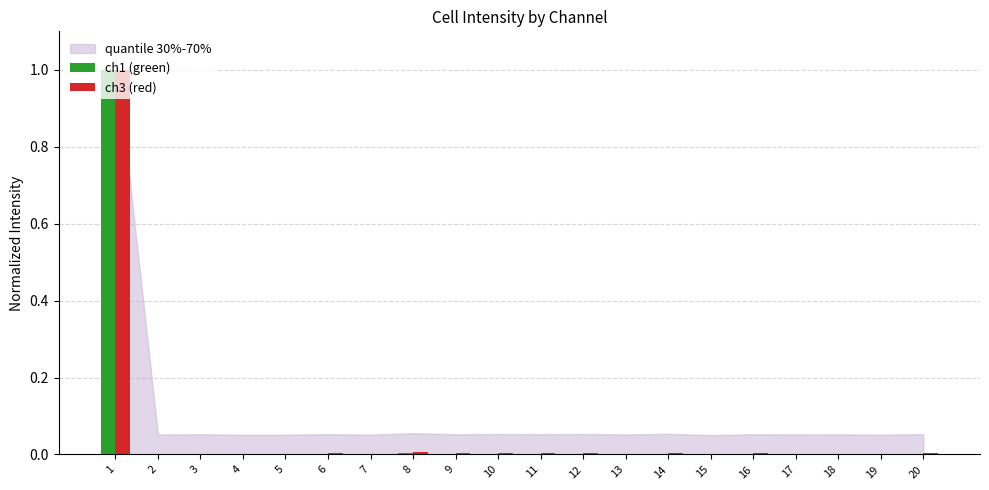

True or false: ch3 (red) has a value of 0.0 at 7.

True